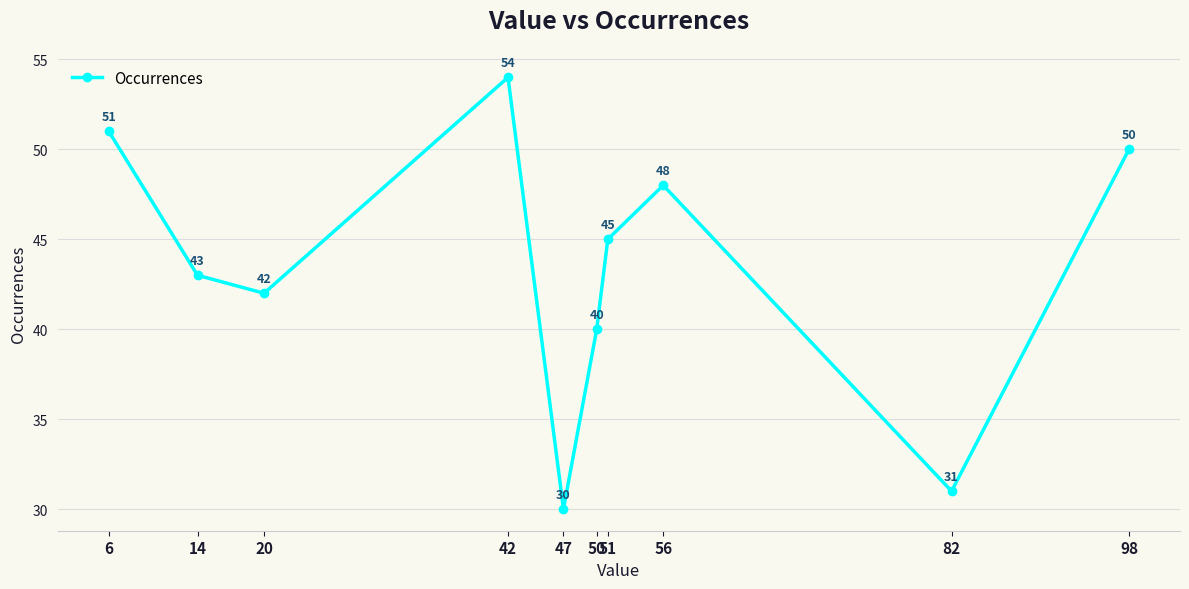

Where is the data nearest to the value 42?

20